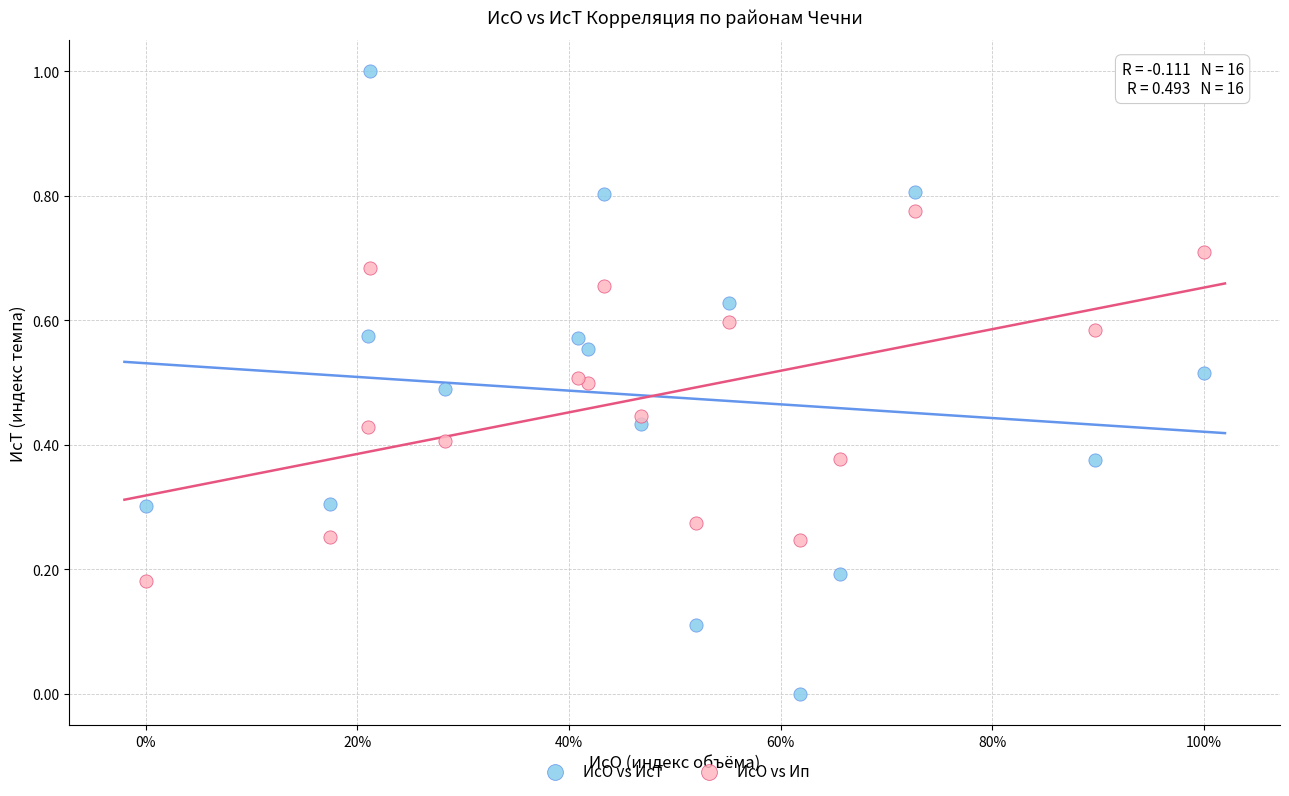

Which series reaches the minimum Y coordinate?

ИсО vs ИсТ